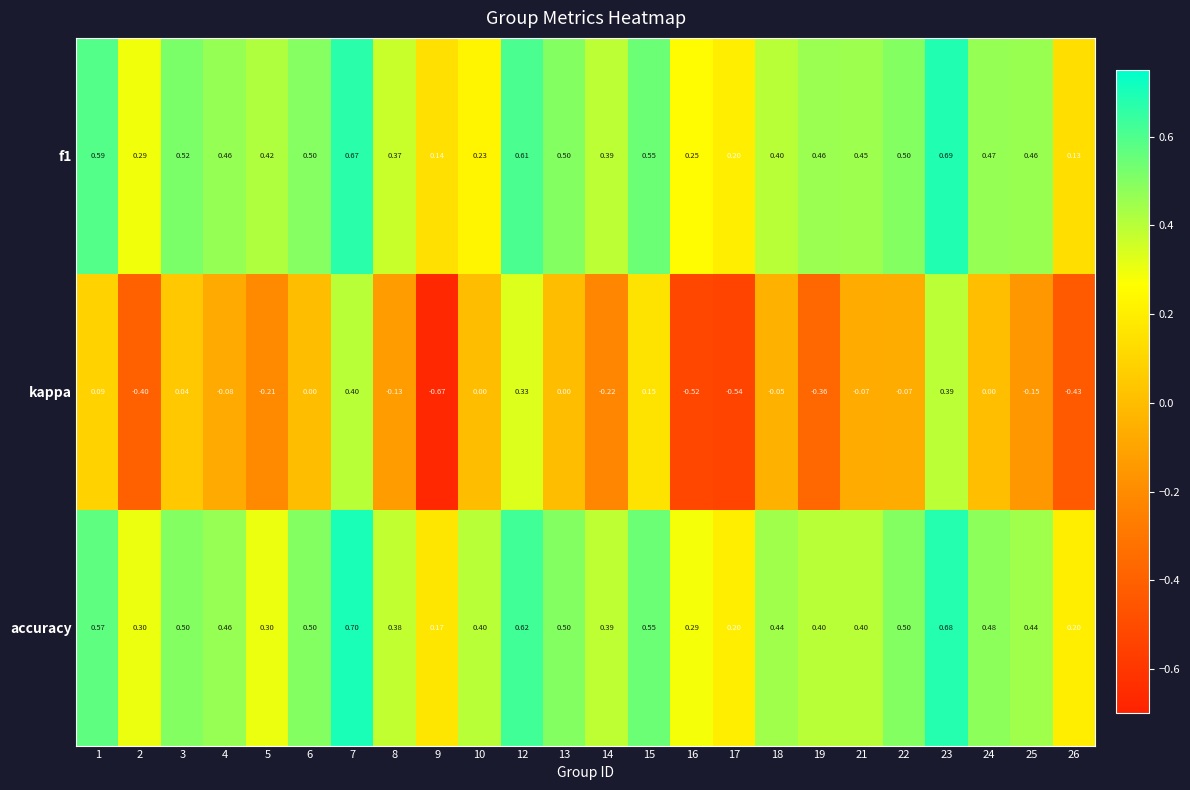

Which series has the largest total across all categories?

accuracy